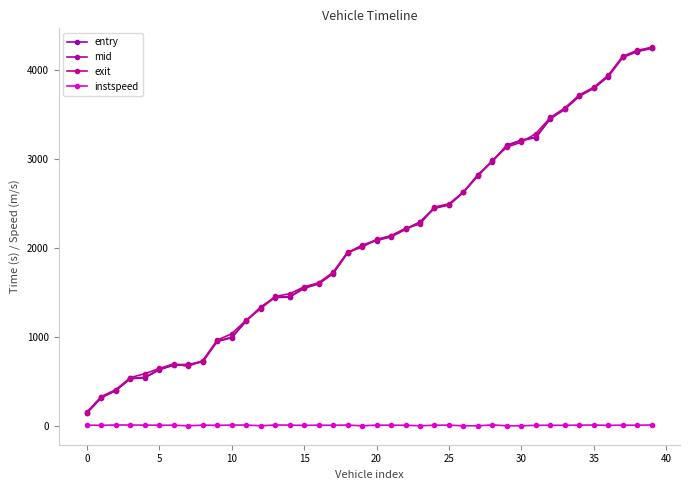

At which category is the sum across all series the highest?

39